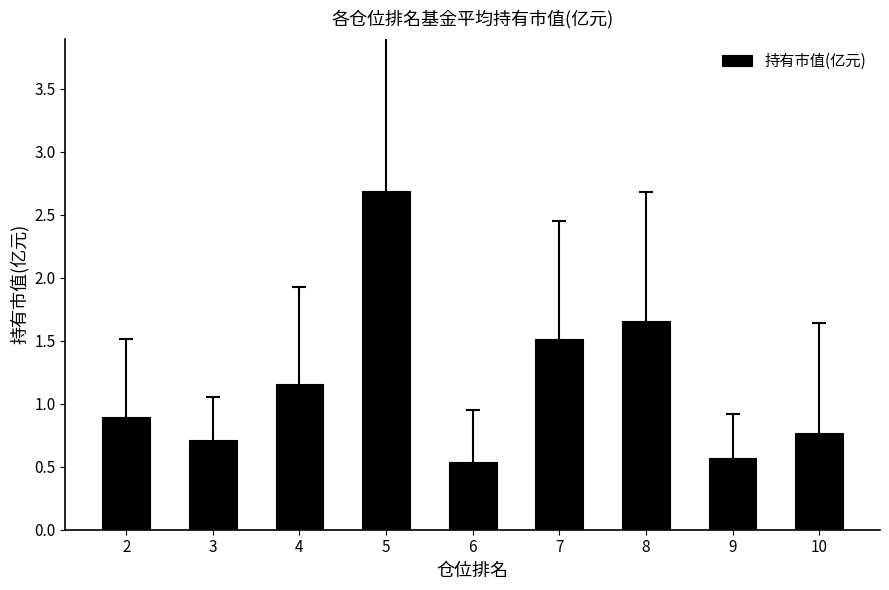

List the labels in order of value, smallest first.

6, 9, 3, 10, 2, 4, 7, 8, 5